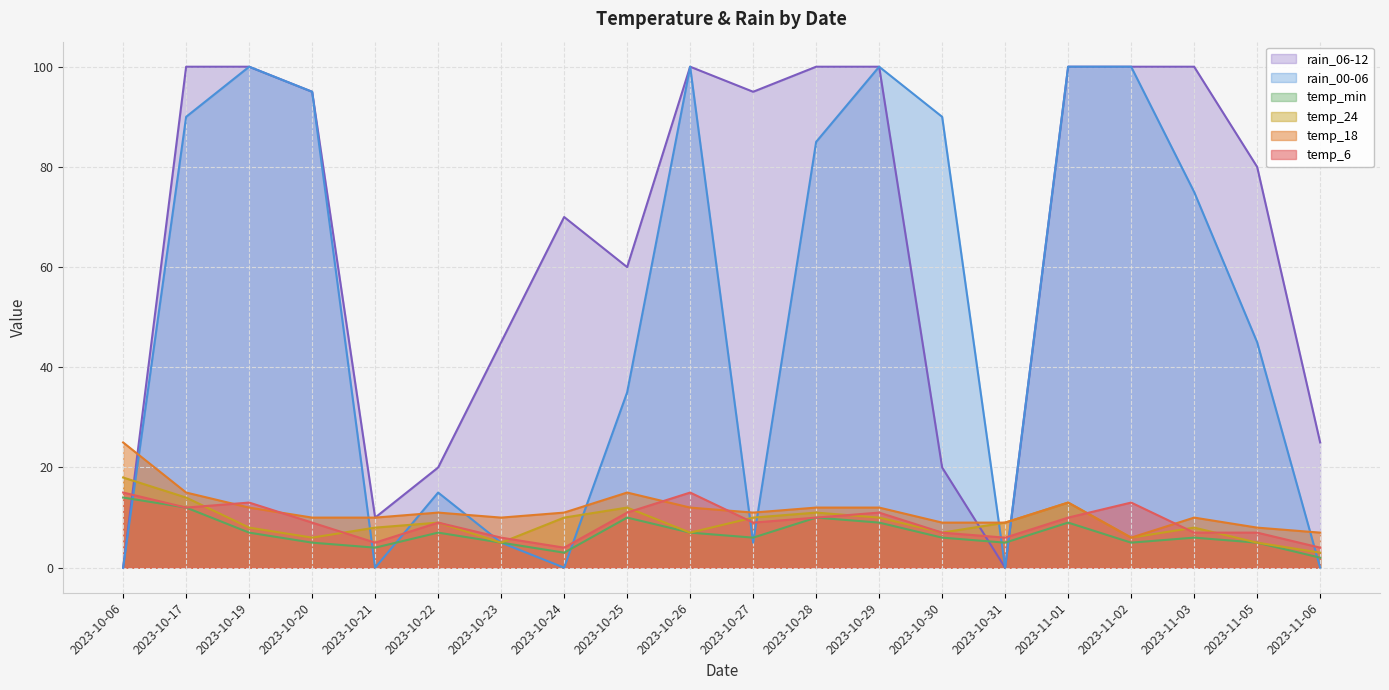

How many lines are shown in the chart?

6